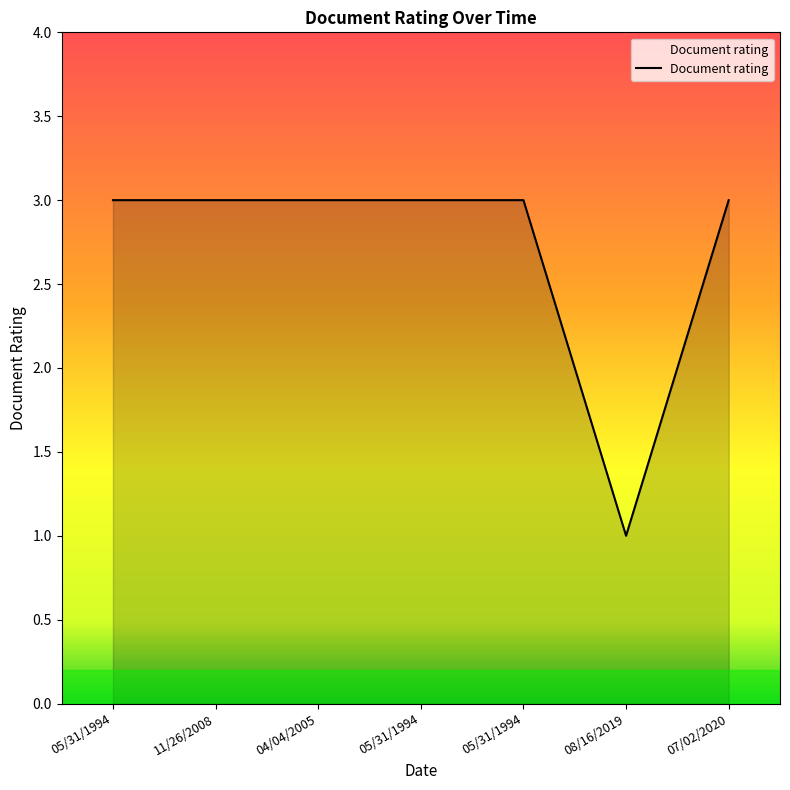

How many lines are shown in the chart?

1